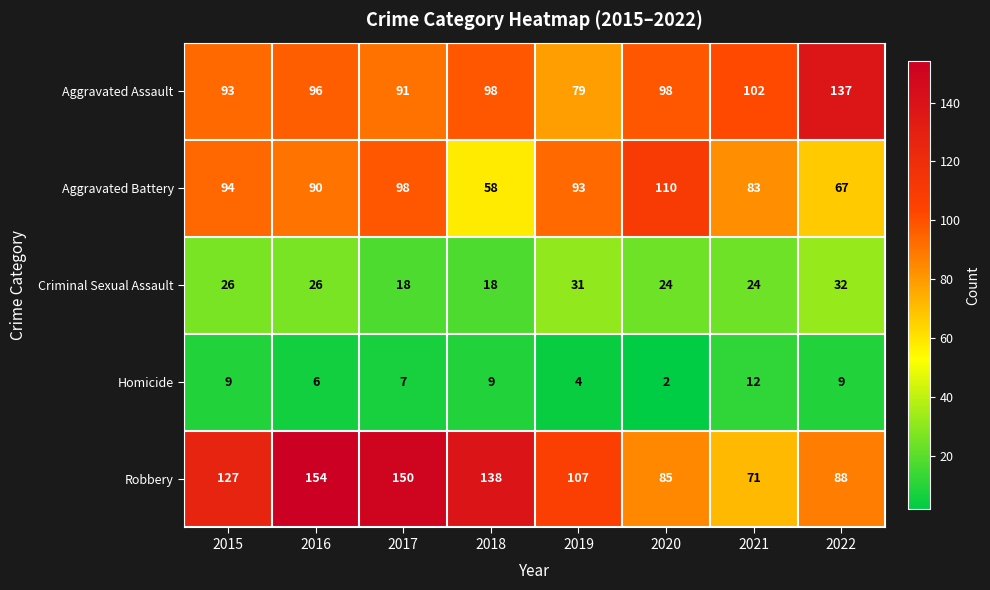

How many distinct data groups are displayed?

5